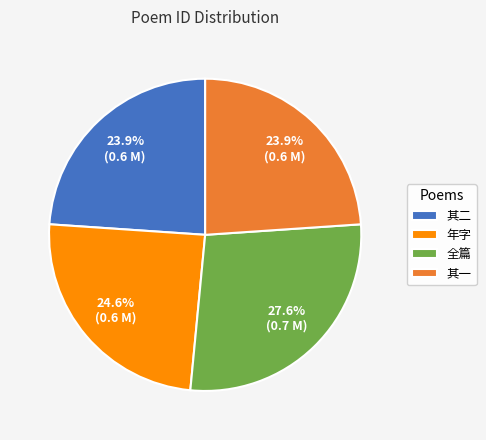

What is the largest slice in the pie chart?

全篇